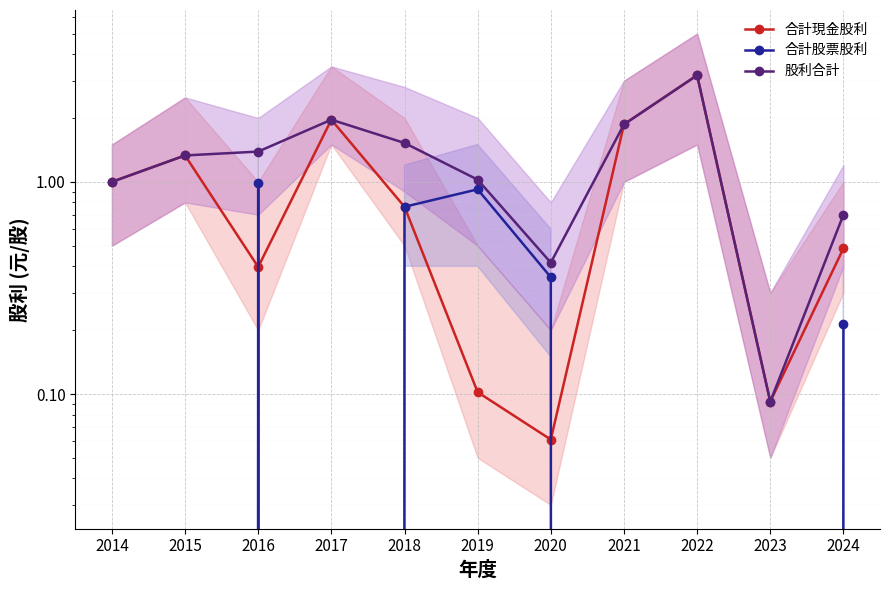

Reading left to right, list all the values displayed in this chart.

合計現金股利: 1.0	1.3	0.4	2.0	0.8	0.1	0.1	1.9	3.2	0.1	0.5
合計股票股利: 0.0	0.0	1.0	0.0	0.8	0.9	0.4	0.0	0.0	0.0	0.2
股利合計: 1.0	1.3	1.4	2.0	1.5	1.0	0.4	1.9	3.2	0.1	0.7